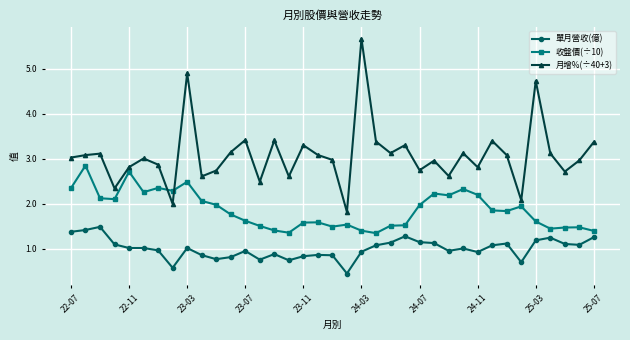

Which series has the widest spread of values?

月增%(÷40+3)